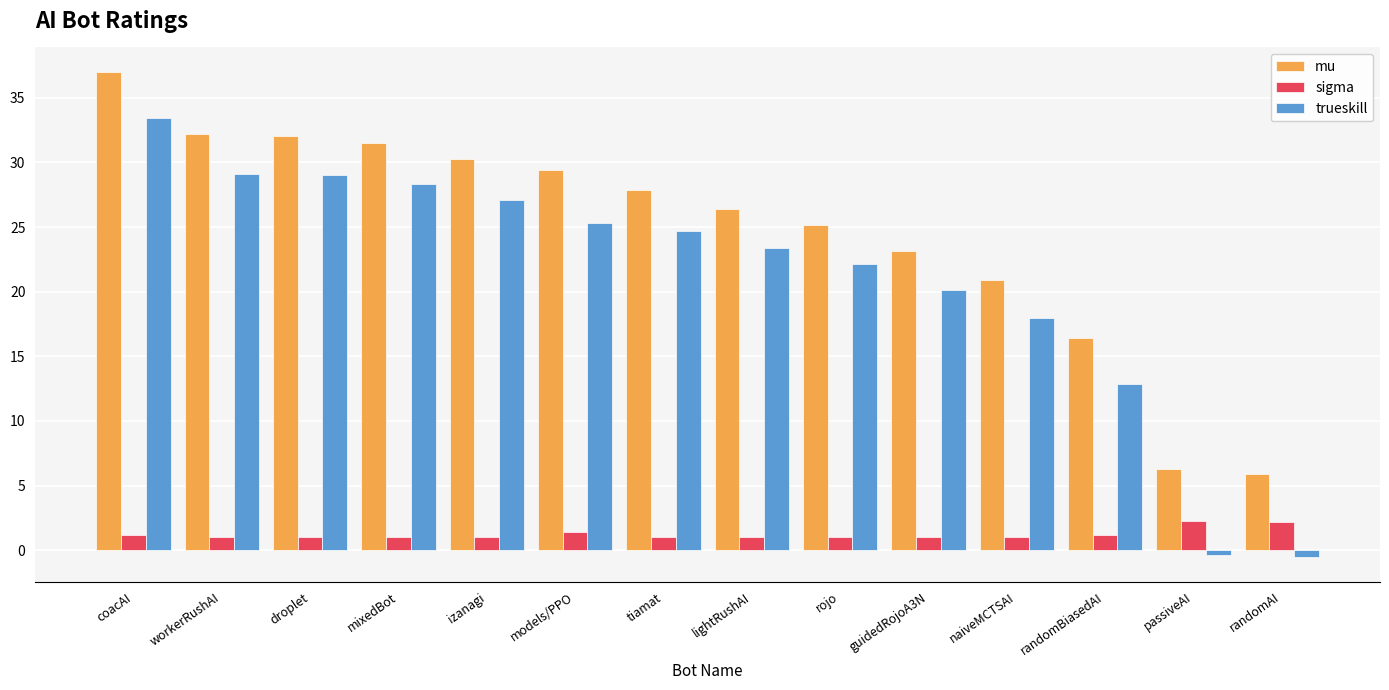

The value of trueskill at mixedBot is 13.8. True or false?

False